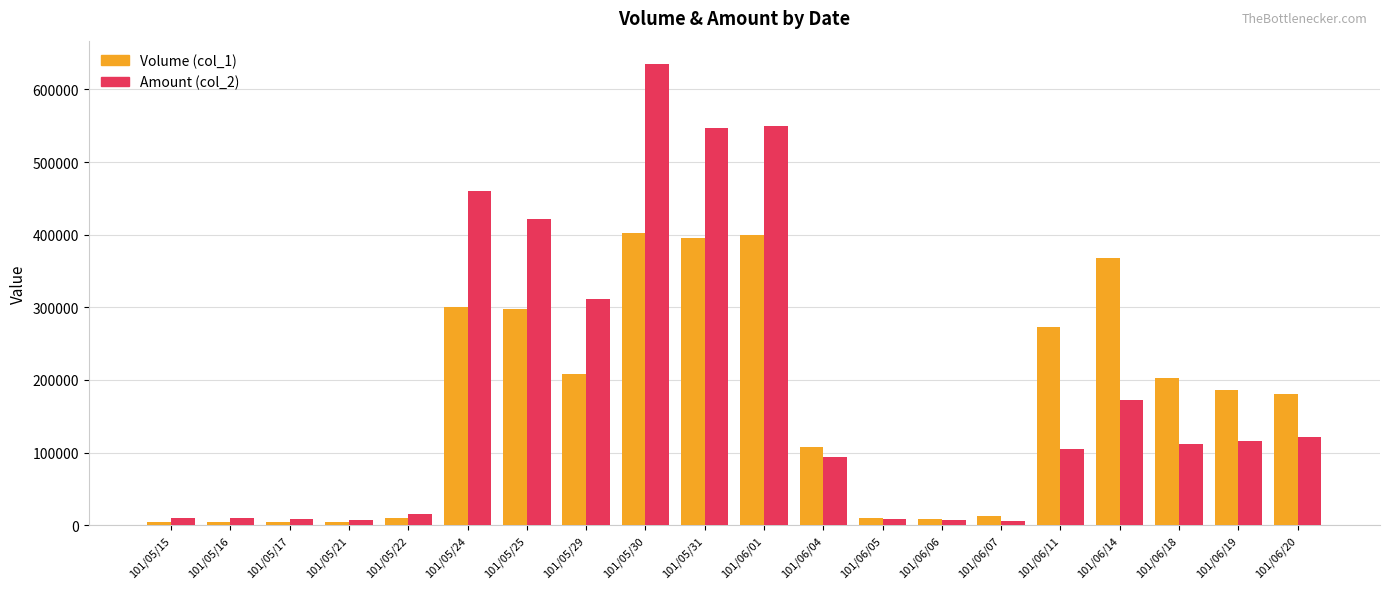

Which series has the largest total across all categories?

Amount (col_2)